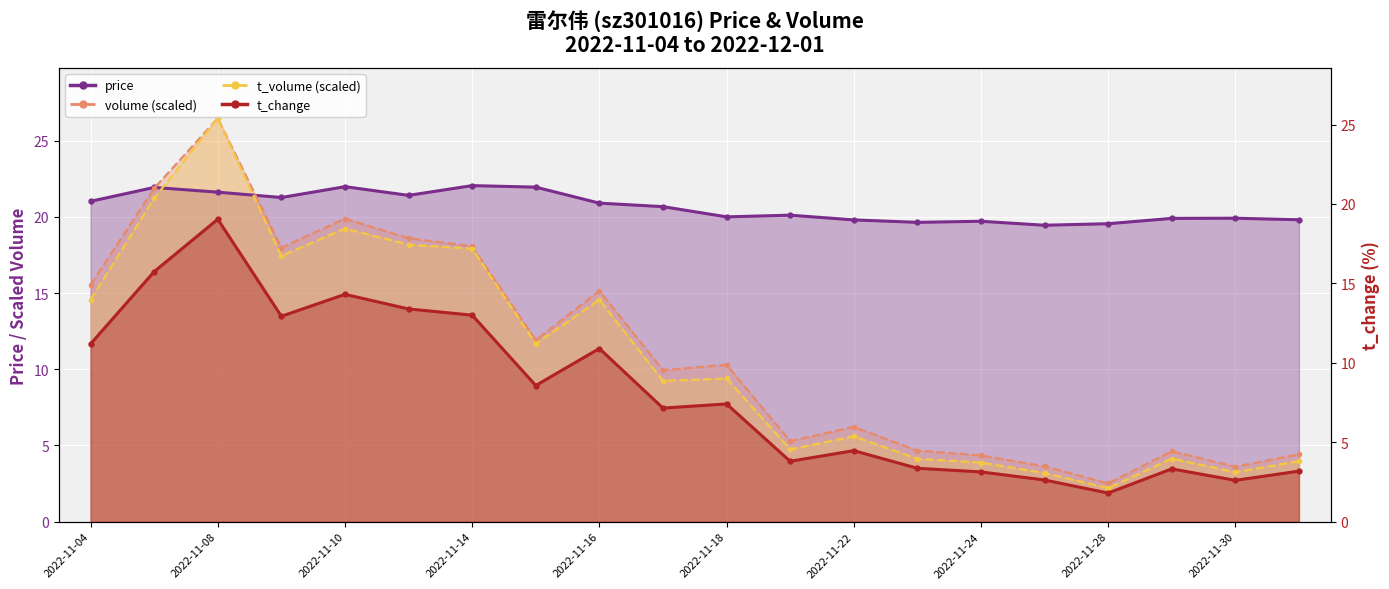

Is it true that t_change equals 8.6 at 2022-11-15?

True